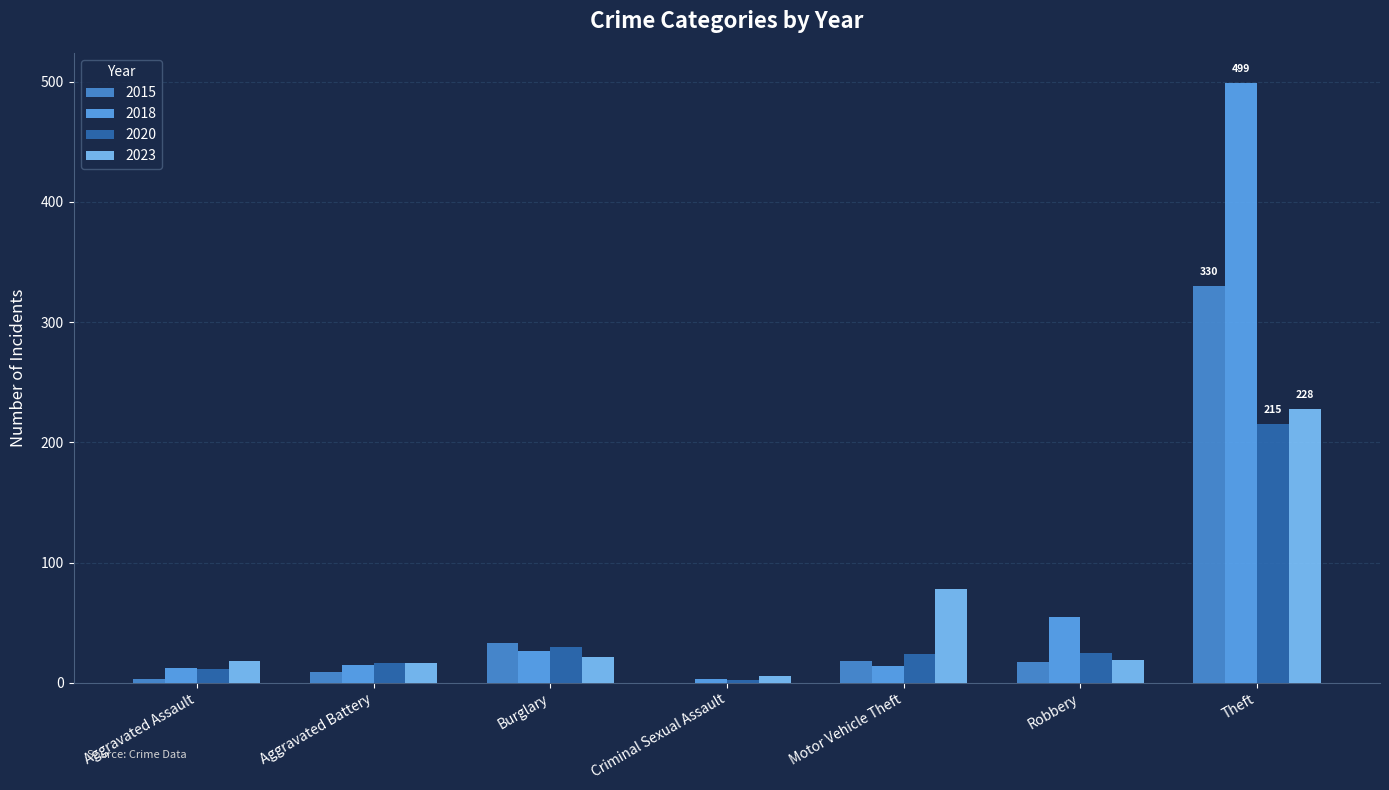

What is the approximate value of 2023 at Motor Vehicle Theft?

78